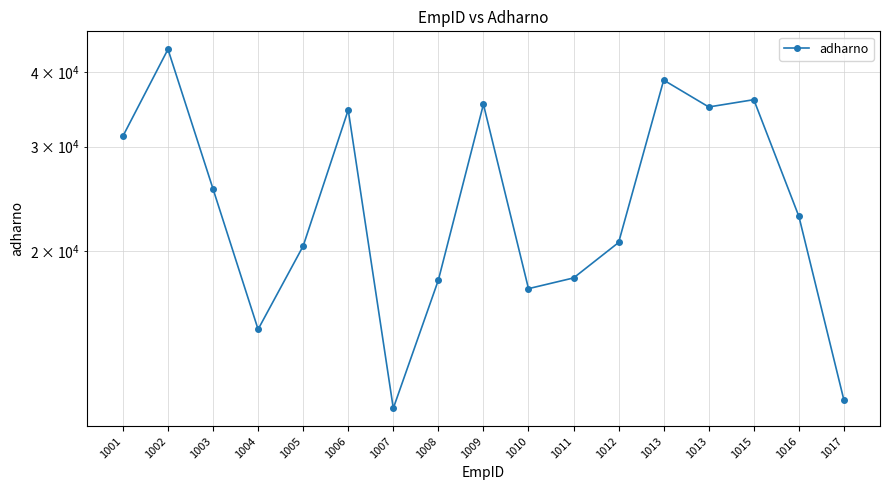

Which has a higher value, 1016 or 1006?

1006